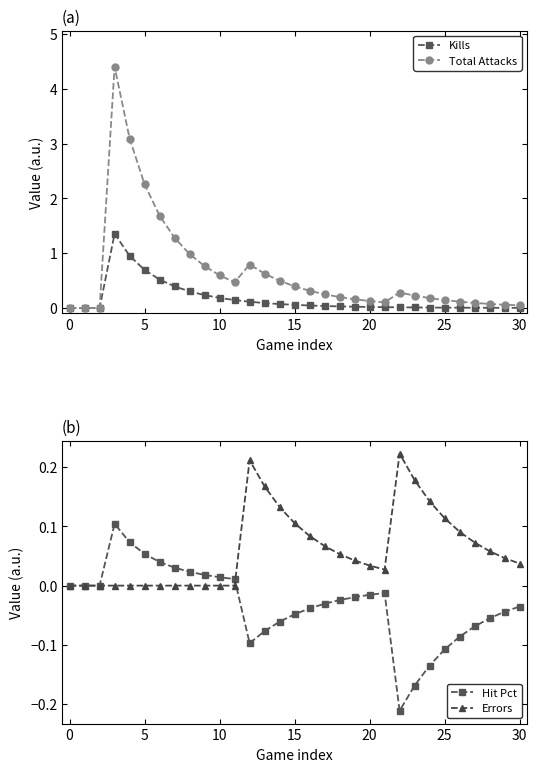

What is the label of the 2nd point from the right?

29